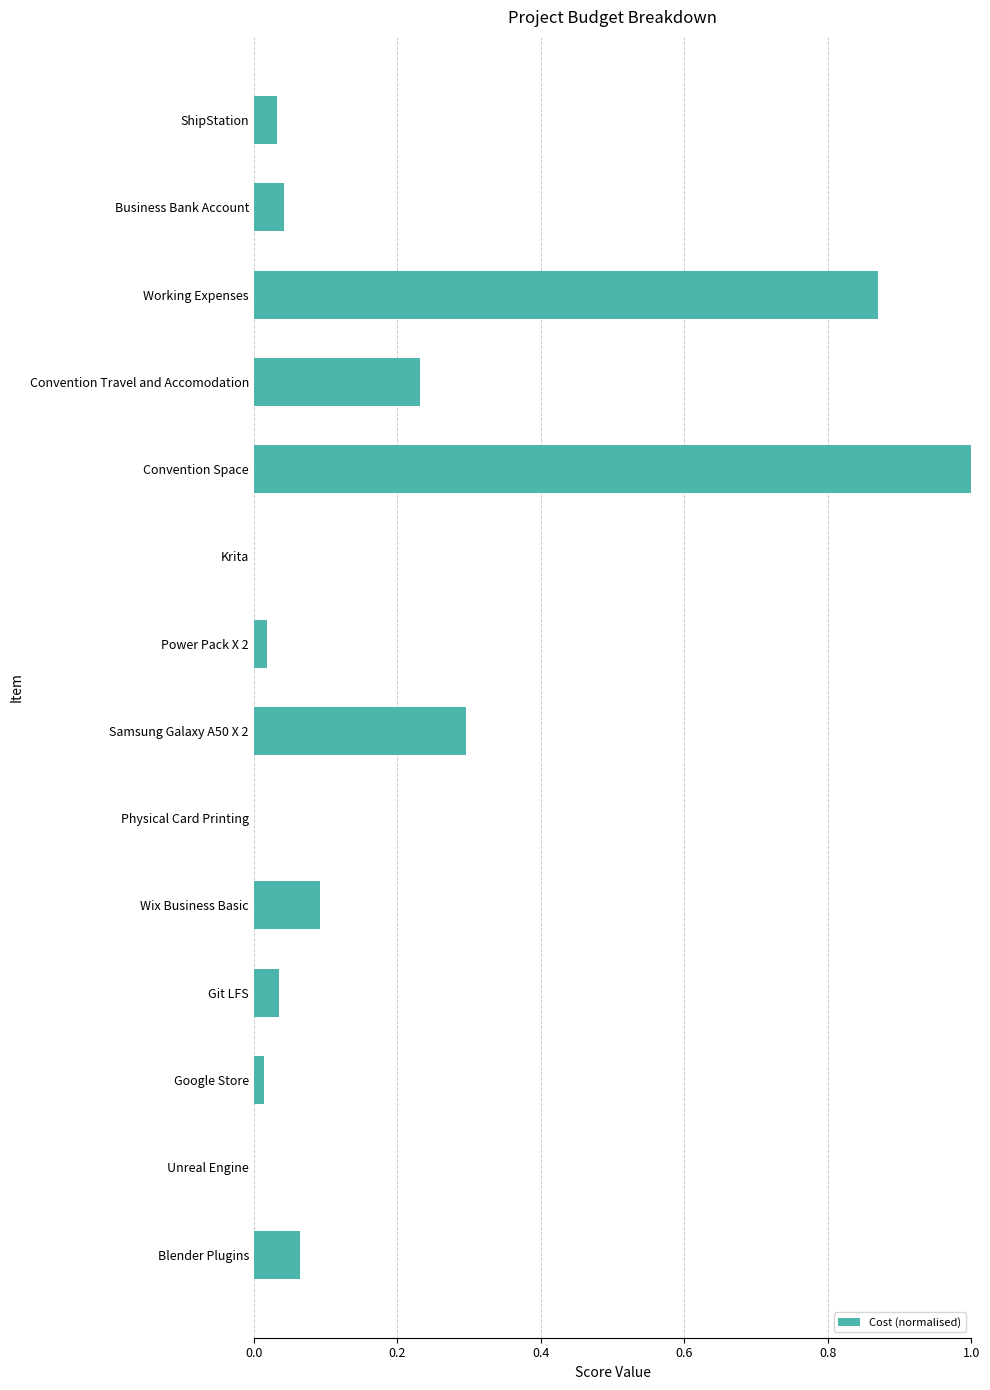

Between Convention Travel and Accomodation and Krita, which is larger?

Convention Travel and Accomodation